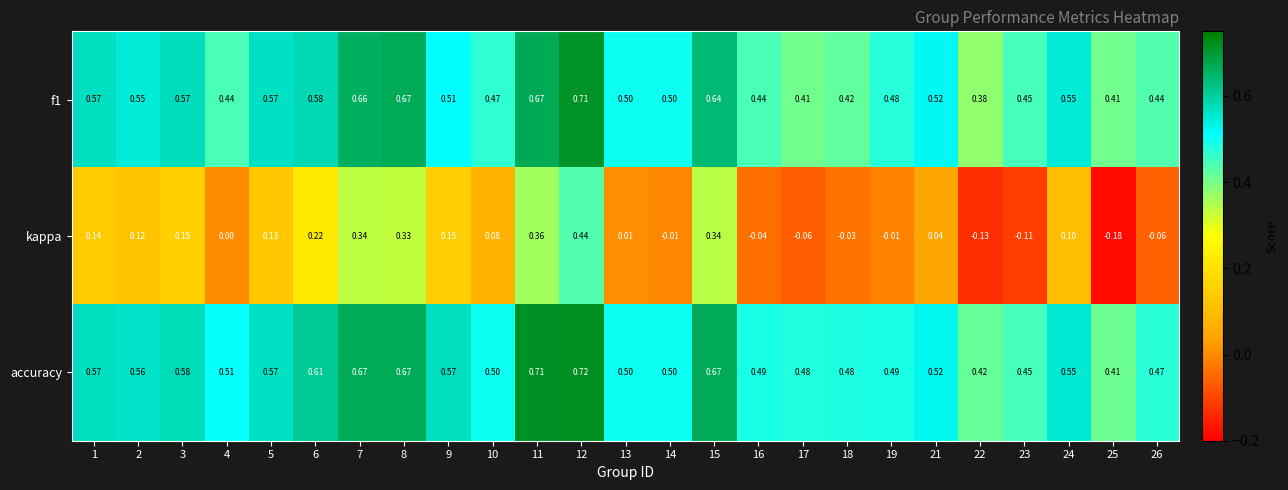

Which series changed the most between 6 and 16?

kappa